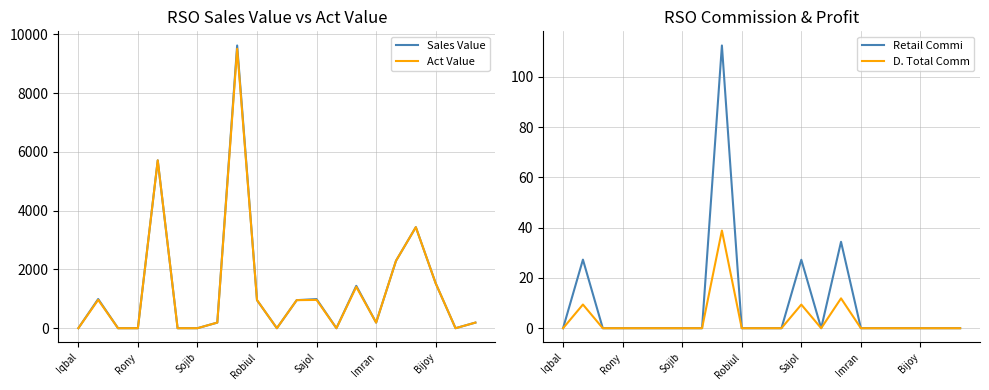

What is the greatest value displayed?

9620.0